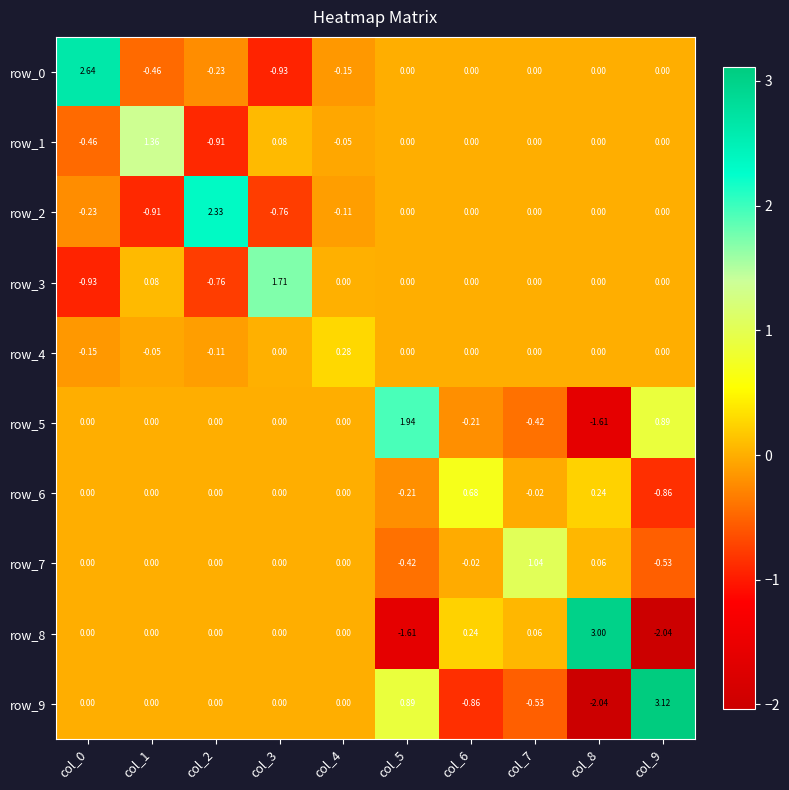

How many data points in row_3 are less than 0?

2